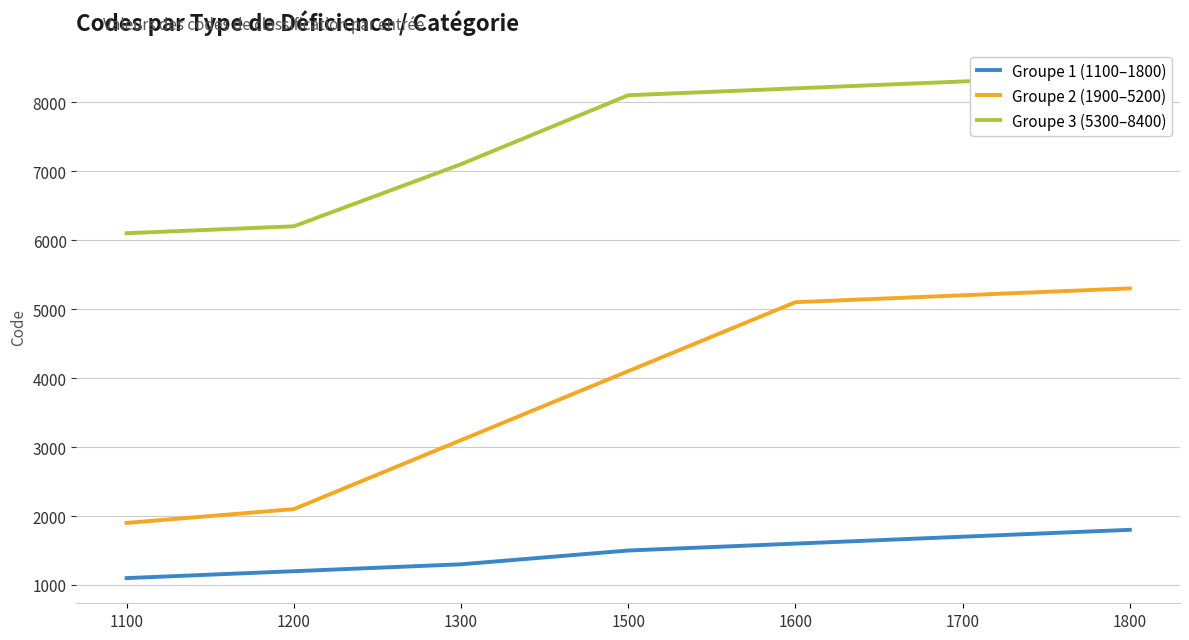

What is the value of the Groupe 3 (5300–8400) point at the 1st from the left?

6100